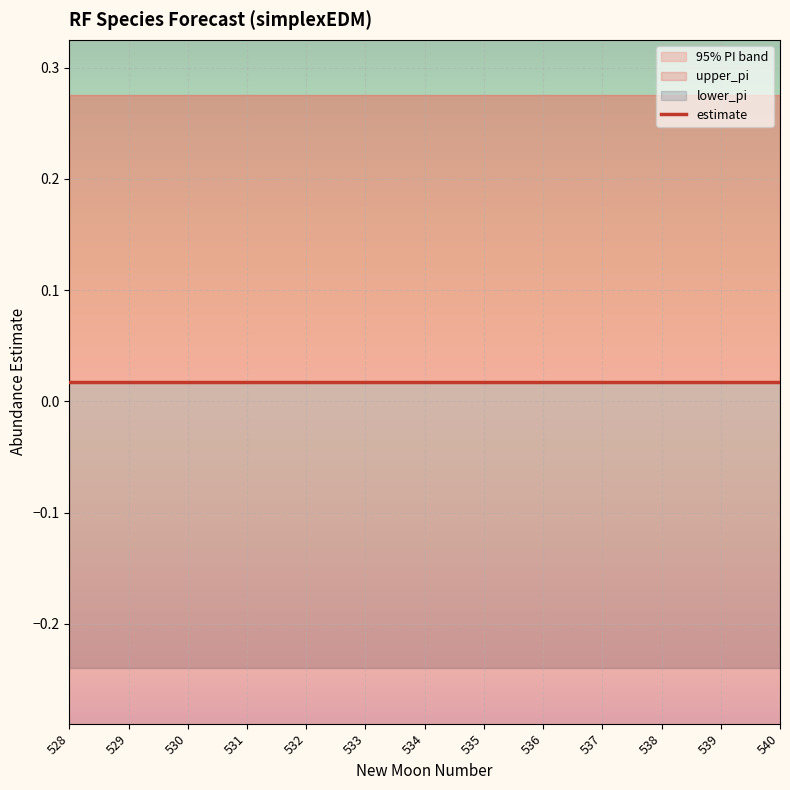

Rank the categories by lower_pi value from lowest to highest.

528, 529, 530, 531, 532, 533, 534, 535, 536, 537, 538, 539, 540